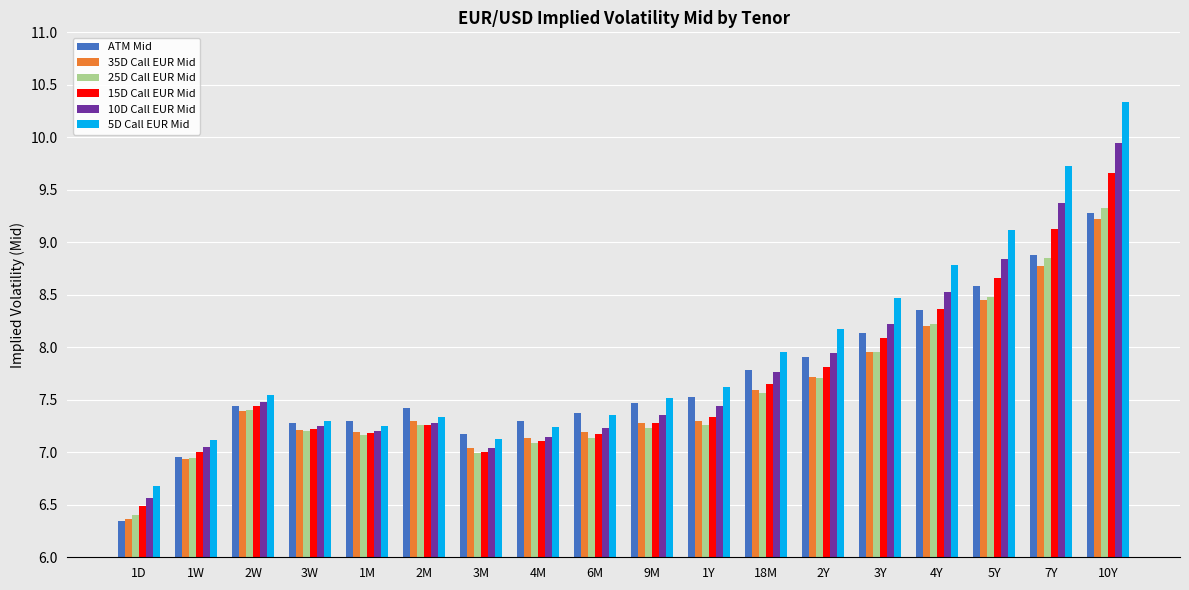

What is the minimum value for 10D Call EUR Mid?

6.6